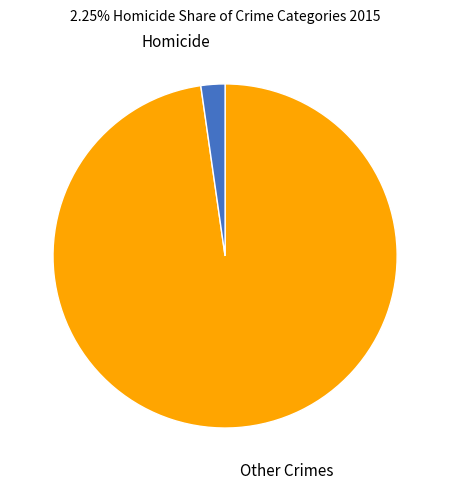

Combined, do Other Crimes and Homicide account for over 50%?

Yes